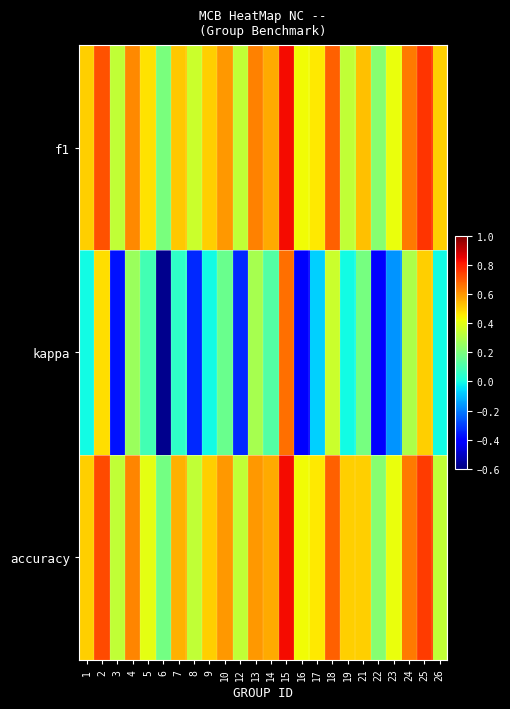

What is the spread (max minus min) of values at 1?

0.5